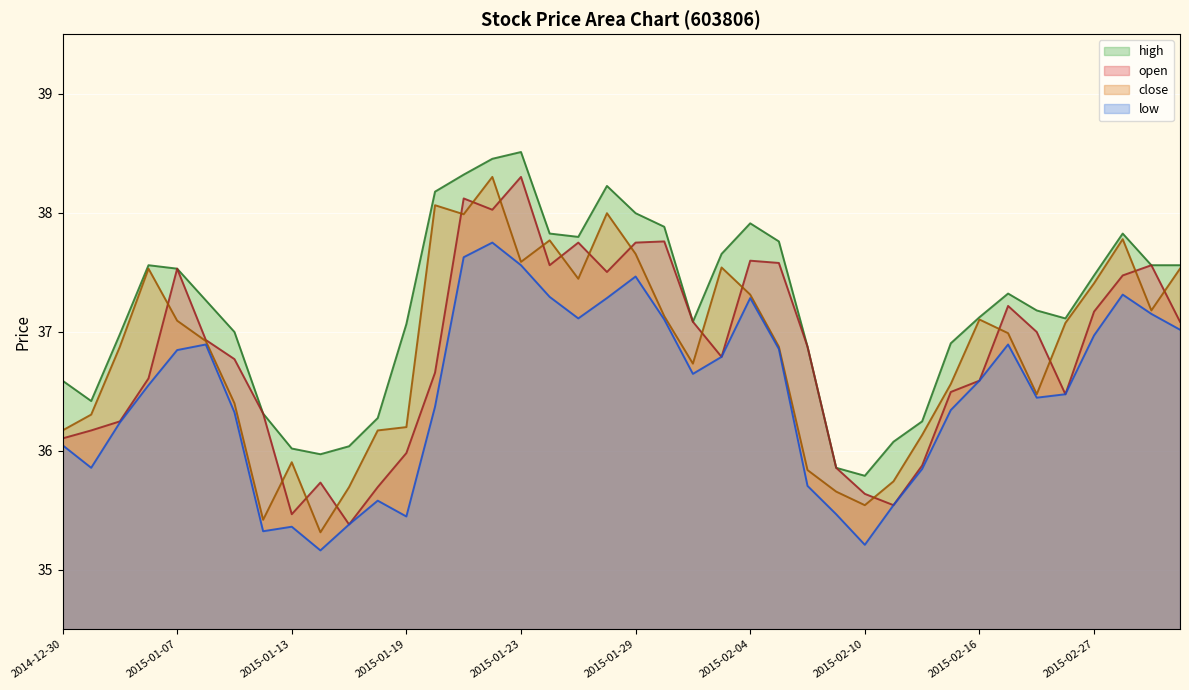

Reading left to right, transcribe all the data shown in this chart.

open: 2014-12-30=36.1	2014-12-31=36.2	2015-01-05=36.2	2015-01-06=36.6	2015-01-07=37.5	2015-01-08=36.9	2015-01-09=36.8	2015-01-12=36.3	2015-01-13=35.5	2015-01-14=35.7	2015-01-15=35.4	2015-01-16=35.7	2015-01-19=36.0	2015-01-20=36.7	2015-01-21=38.1	2015-01-22=38.0	2015-01-23=38.3	2015-01-26=37.6	2015-01-27=37.7	2015-01-28=37.5	2015-01-29=37.7	2015-01-30=37.8	2015-02-02=37.1	2015-02-03=36.8	2015-02-04=37.6	2015-02-05=37.6	2015-02-06=36.9	2015-02-09=35.9	2015-02-10=35.6	2015-02-11=35.5	2015-02-12=35.9	2015-02-13=36.5	2015-02-16=36.6	2015-02-17=37.2	2015-02-25=37.0	2015-02-26=36.5	2015-02-27=37.2	2015-03-02=37.5	2015-03-03=37.6	2015-03-04=37.1
close: 2014-12-30=36.2	2014-12-31=36.3	2015-01-05=36.9	2015-01-06=37.5	2015-01-07=37.1	2015-01-08=36.9	2015-01-09=36.4	2015-01-12=35.4	2015-01-13=35.9	2015-01-14=35.3	2015-01-15=35.7	2015-01-16=36.2	2015-01-19=36.2	2015-01-20=38.1	2015-01-21=38.0	2015-01-22=38.3	2015-01-23=37.6	2015-01-26=37.8	2015-01-27=37.4	2015-01-28=38.0	2015-01-29=37.7	2015-01-30=37.1	2015-02-02=36.7	2015-02-03=37.5	2015-02-04=37.3	2015-02-05=36.9	2015-02-06=35.8	2015-02-09=35.7	2015-02-10=35.5	2015-02-11=35.7	2015-02-12=36.1	2015-02-13=36.6	2015-02-16=37.1	2015-02-17=37.0	2015-02-25=36.5	2015-02-26=37.1	2015-02-27=37.4	2015-03-02=37.8	2015-03-03=37.2	2015-03-04=37.5
high: 2014-12-30=36.6	2014-12-31=36.4	2015-01-05=37.0	2015-01-06=37.6	2015-01-07=37.5	2015-01-08=37.3	2015-01-09=37.0	2015-01-12=36.3	2015-01-13=36.0	2015-01-14=36.0	2015-01-15=36.0	2015-01-16=36.3	2015-01-19=37.1	2015-01-20=38.2	2015-01-21=38.3	2015-01-22=38.5	2015-01-23=38.5	2015-01-26=37.8	2015-01-27=37.8	2015-01-28=38.2	2015-01-29=38.0	2015-01-30=37.9	2015-02-02=37.1	2015-02-03=37.7	2015-02-04=37.9	2015-02-05=37.8	2015-02-06=36.9	2015-02-09=35.9	2015-02-10=35.8	2015-02-11=36.1	2015-02-12=36.2	2015-02-13=36.9	2015-02-16=37.1	2015-02-17=37.3	2015-02-25=37.2	2015-02-26=37.1	2015-02-27=37.5	2015-03-02=37.8	2015-03-03=37.6	2015-03-04=37.6
low: 2014-12-30=36.0	2014-12-31=35.9	2015-01-05=36.2	2015-01-06=36.6	2015-01-07=36.8	2015-01-08=36.9	2015-01-09=36.3	2015-01-12=35.3	2015-01-13=35.4	2015-01-14=35.2	2015-01-15=35.4	2015-01-16=35.6	2015-01-19=35.4	2015-01-20=36.4	2015-01-21=37.6	2015-01-22=37.7	2015-01-23=37.6	2015-01-26=37.3	2015-01-27=37.1	2015-01-28=37.3	2015-01-29=37.5	2015-01-30=37.1	2015-02-02=36.6	2015-02-03=36.8	2015-02-04=37.3	2015-02-05=36.9	2015-02-06=35.7	2015-02-09=35.5	2015-02-10=35.2	2015-02-11=35.5	2015-02-12=35.8	2015-02-13=36.3	2015-02-16=36.6	2015-02-17=36.9	2015-02-25=36.4	2015-02-26=36.5	2015-02-27=37.0	2015-03-02=37.3	2015-03-03=37.1	2015-03-04=37.0